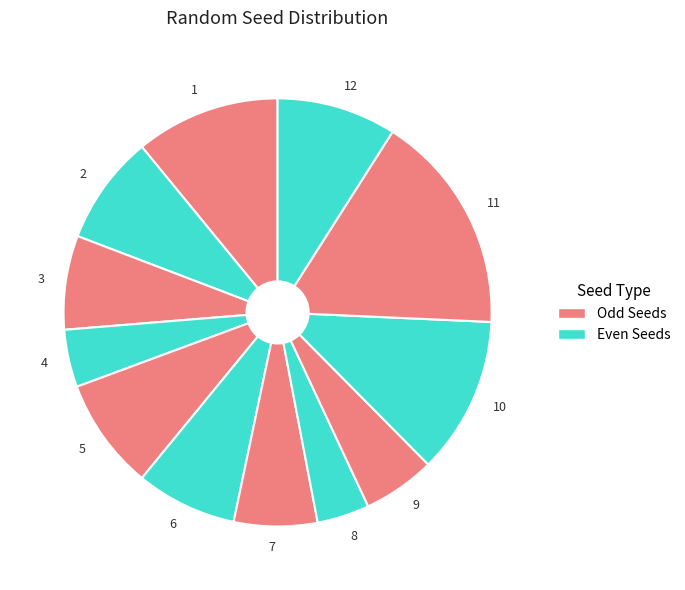

True or false: 6 accounts for 8% of the total.

True